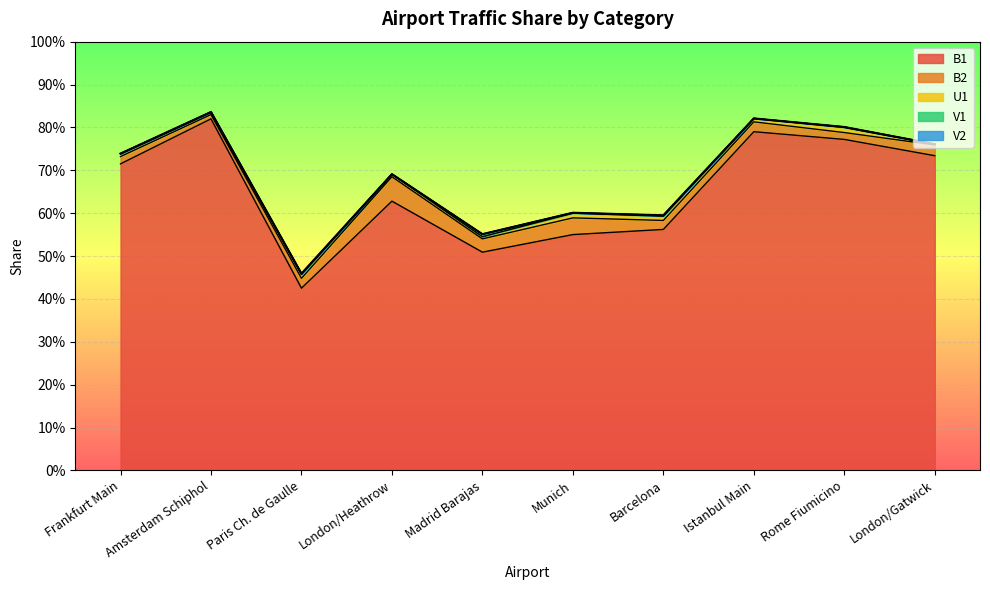

Between London/Heathrow and Barcelona, which series saw the biggest shift?

B1